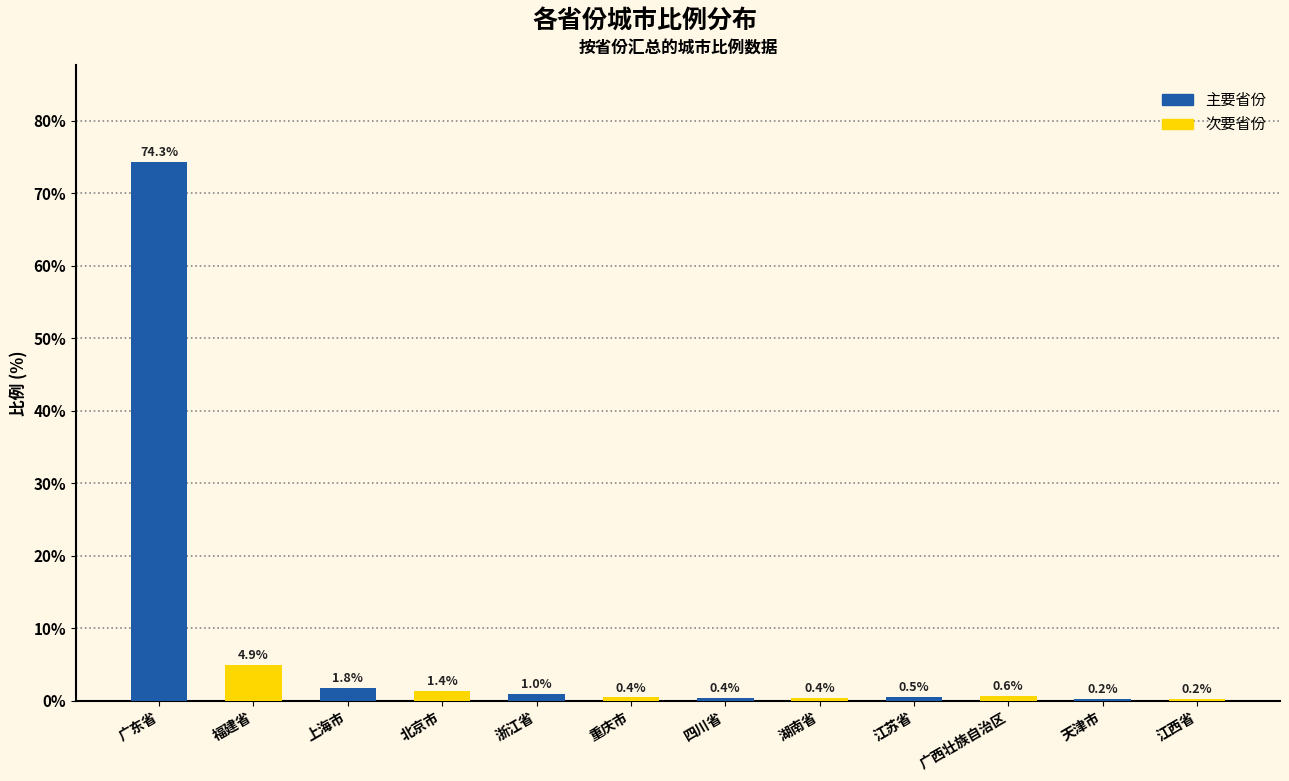

Reading left to right, list all the values displayed in this chart.

74.3	4.9	1.8	1.4	1.0	0.4	0.4	0.4	0.5	0.6	0.2	0.2